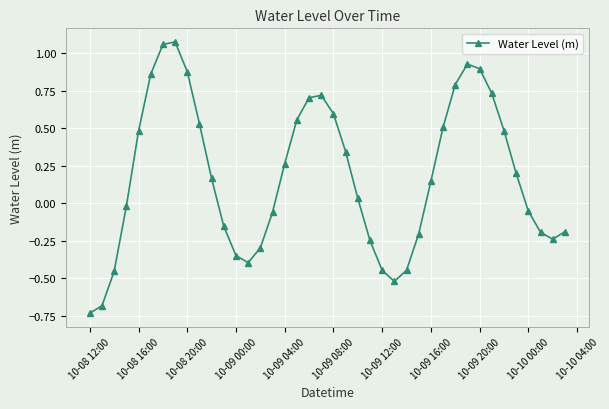

What is the difference between the maximum and minimum values?

1.8